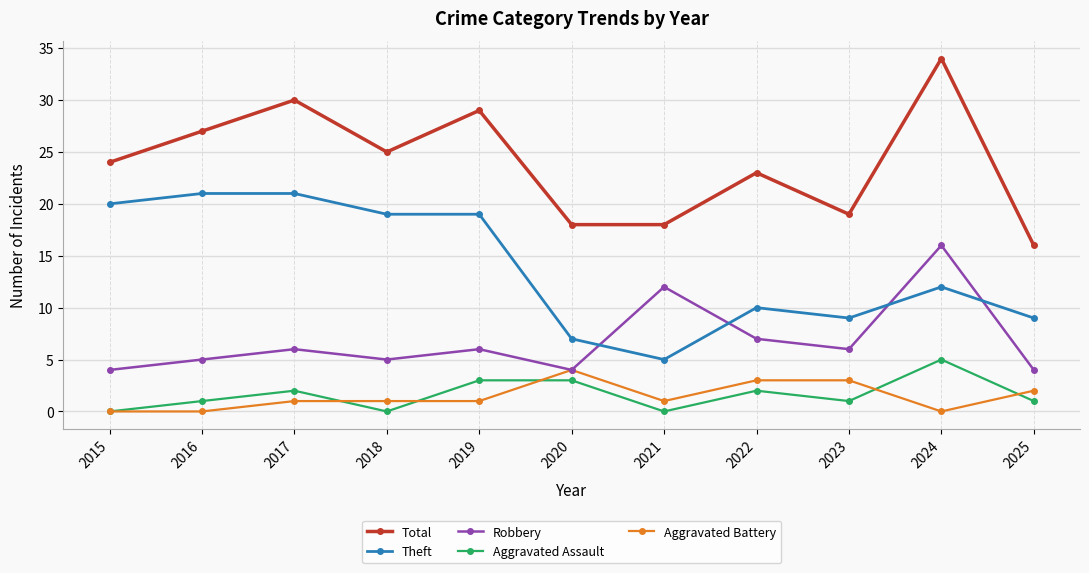

The Robbery series shows 24 at 2024. True or false?

False